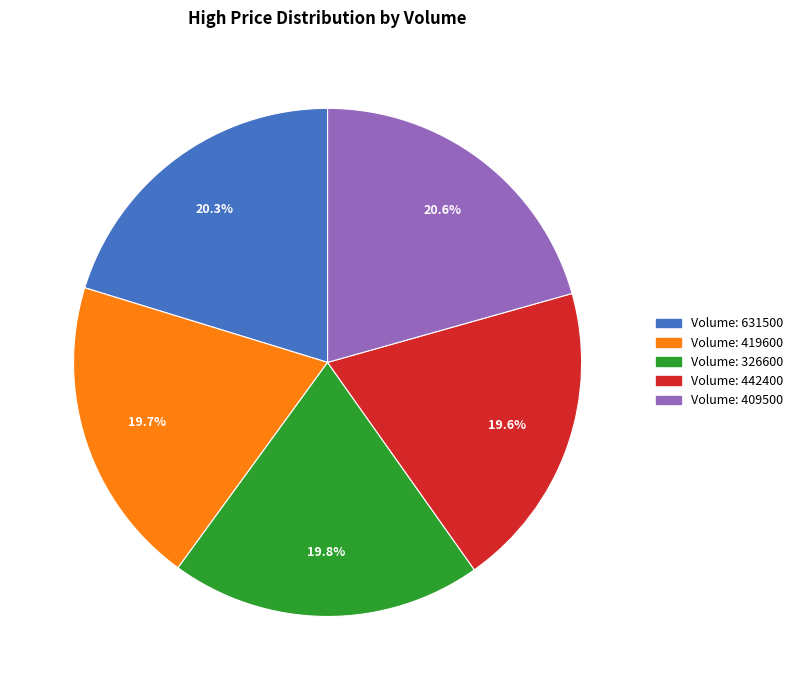

Is there any slice that represents more than half of the pie?

No